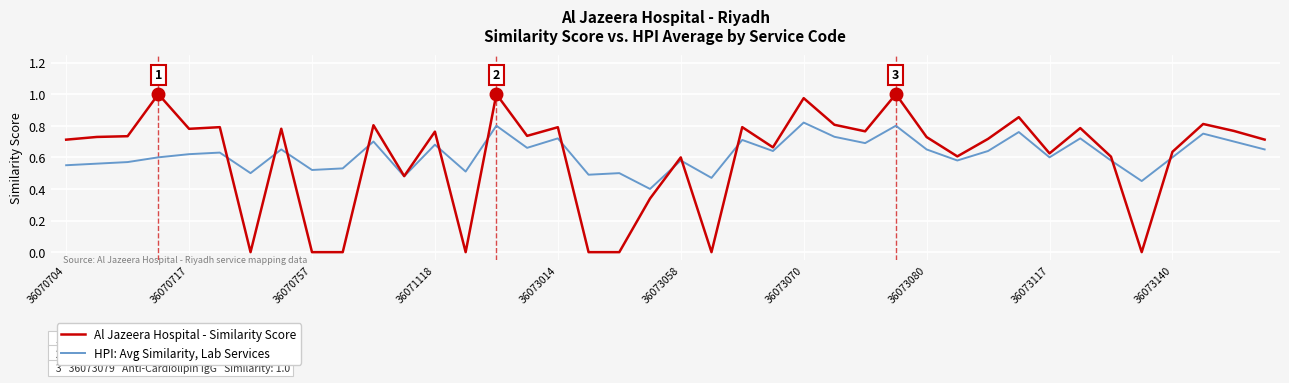

Which series has the largest range (max minus min)?

Al Jazeera Hospital - Similarity Score